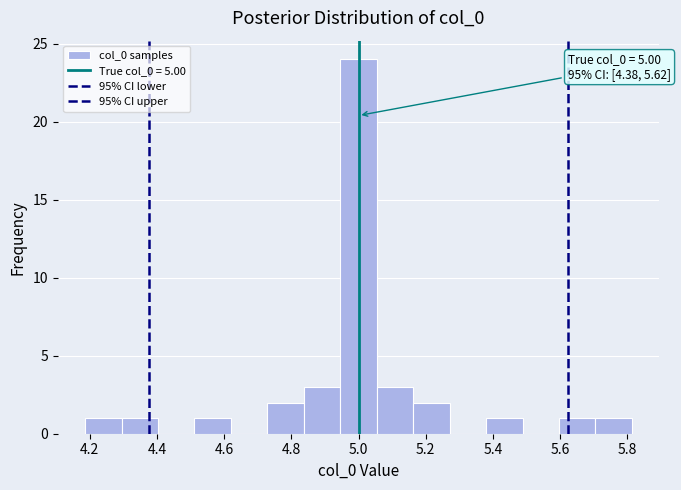

Over which range of the x-axis is the bar tallest?

4.94 to 5.06